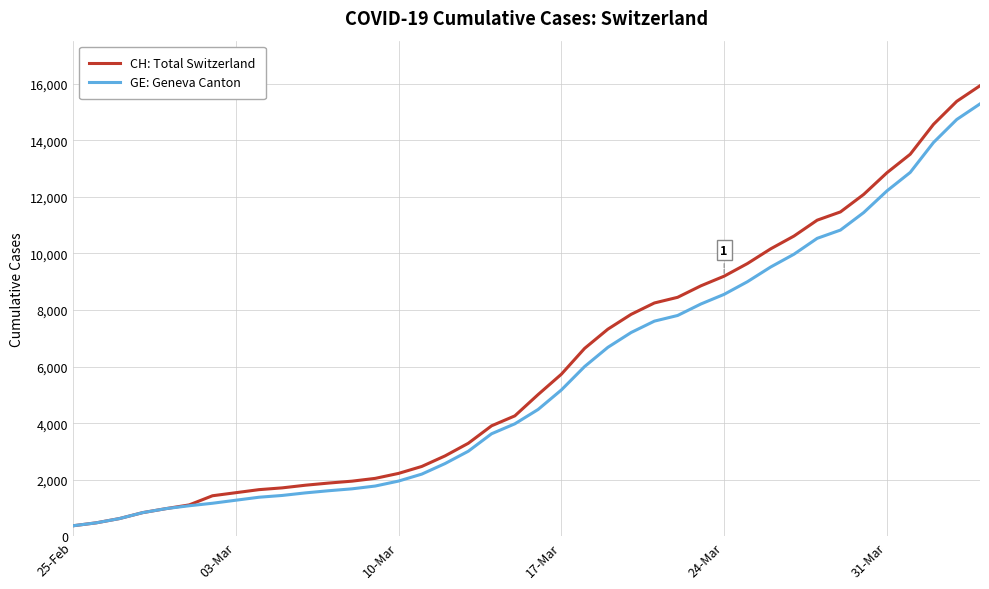

What is the lowest value of the CH: Total Switzerland series?

375